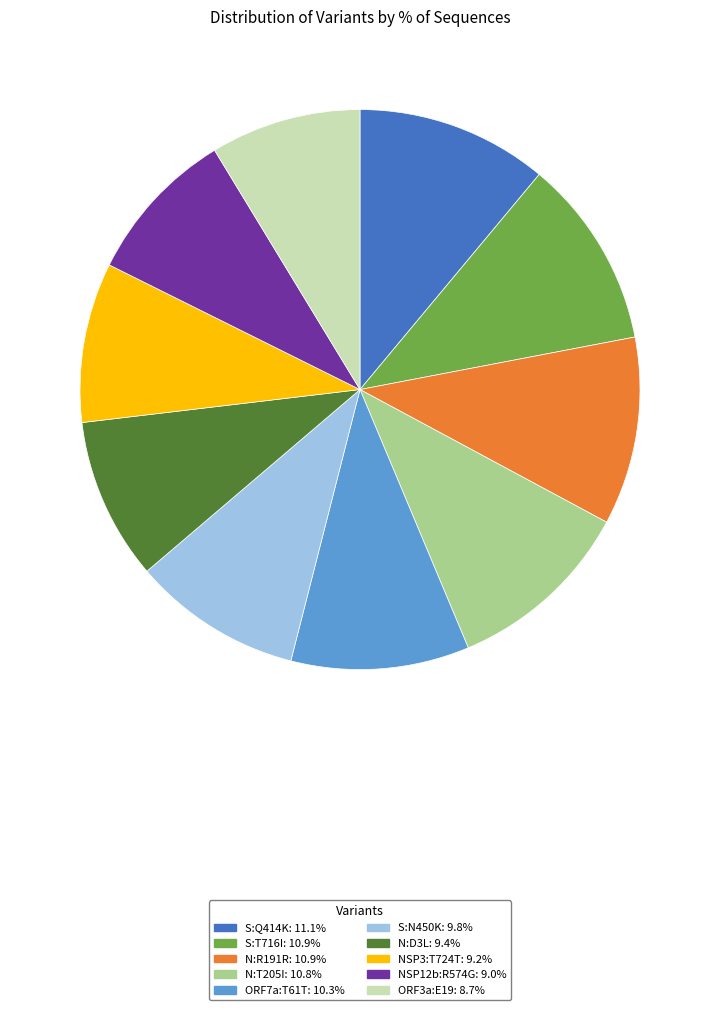

How many segments does this pie chart have?

10